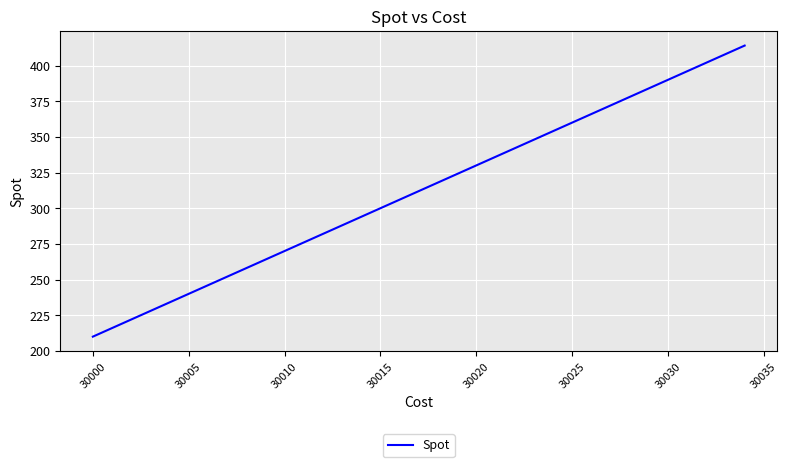

What is the difference between the maximum and minimum values?

204